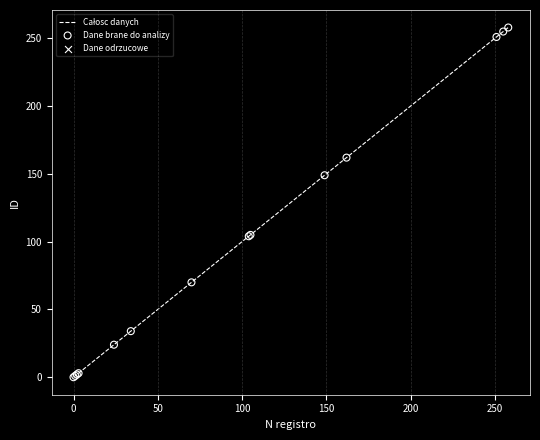

What is the maximum value shown in the chart?

258